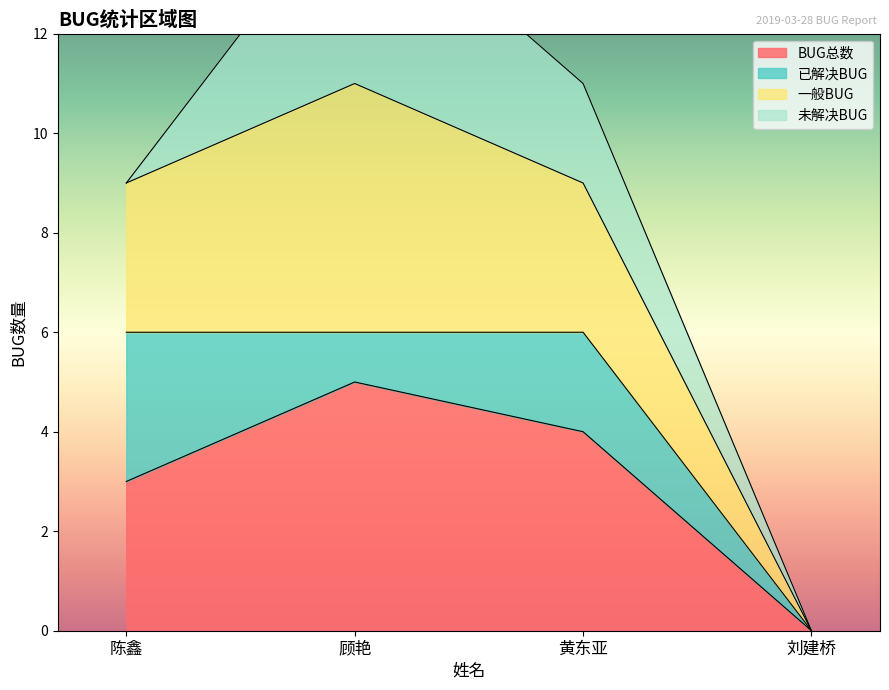

What is the greatest value displayed?

15